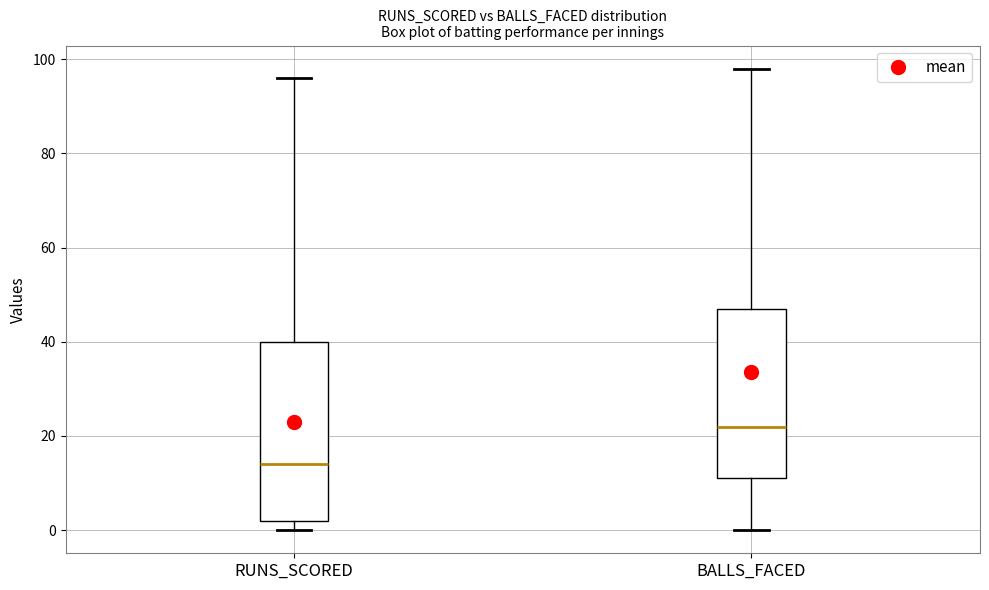

Which box's median line is the highest?

BALLS_FACED